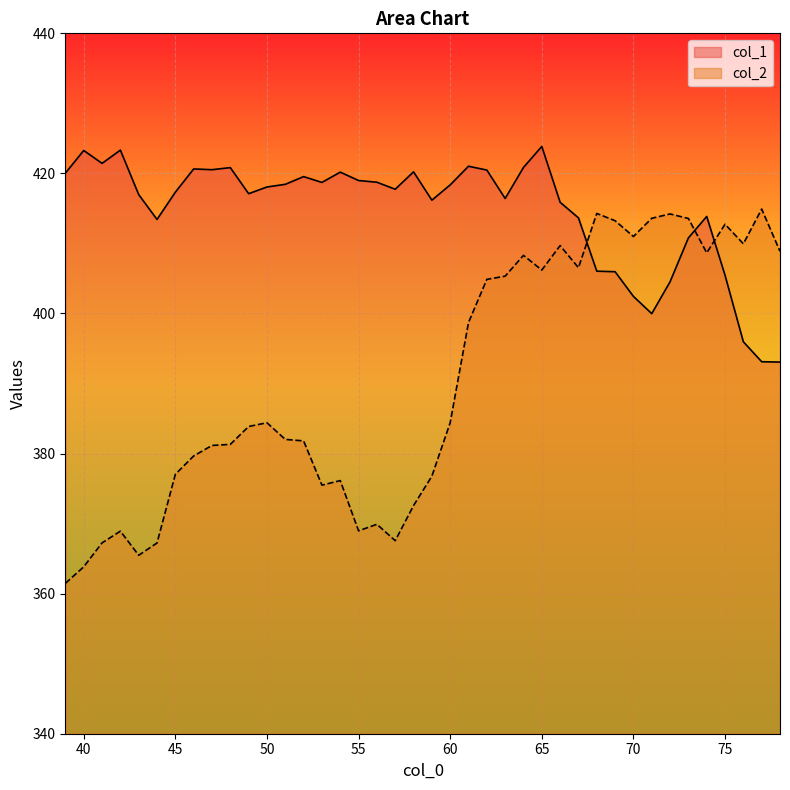

At which category is the sum across all series the highest?

65